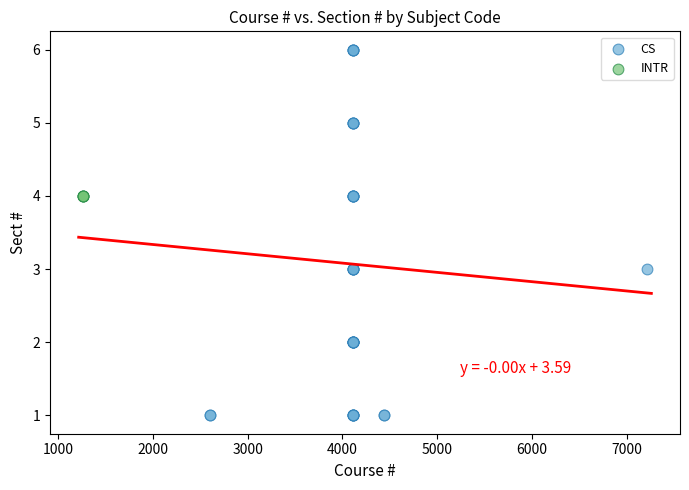

Which series contains the lowest Y value?

CS